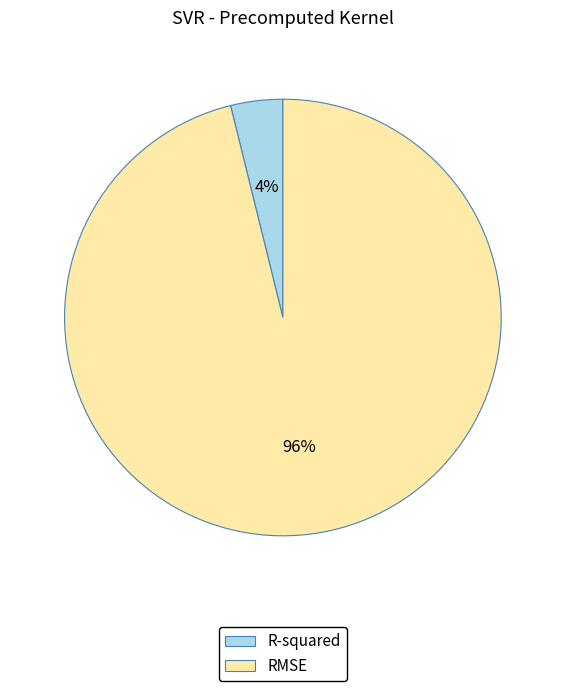

Does R-squared account for over 50% of the chart?

No